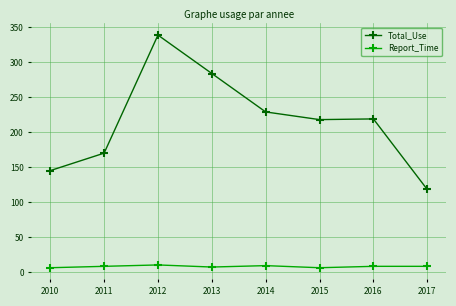

At 2010, list the series in order from smallest to largest.

Report_Time, Total_Use